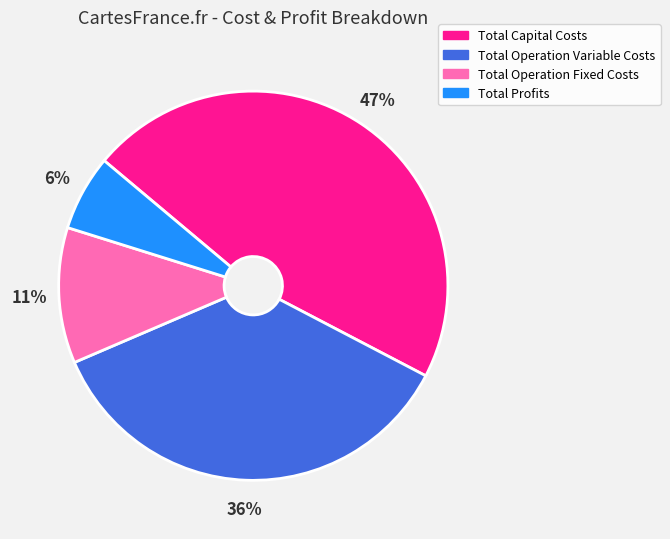

What percentage is the Total Operation Fixed Costs slice, to the nearest percent?

11%